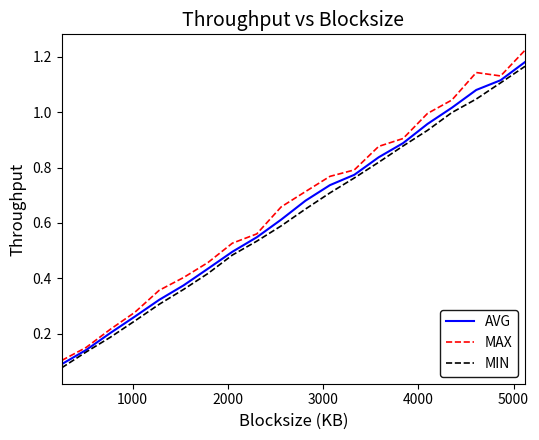

Which series has the largest range (max minus min)?

MAX